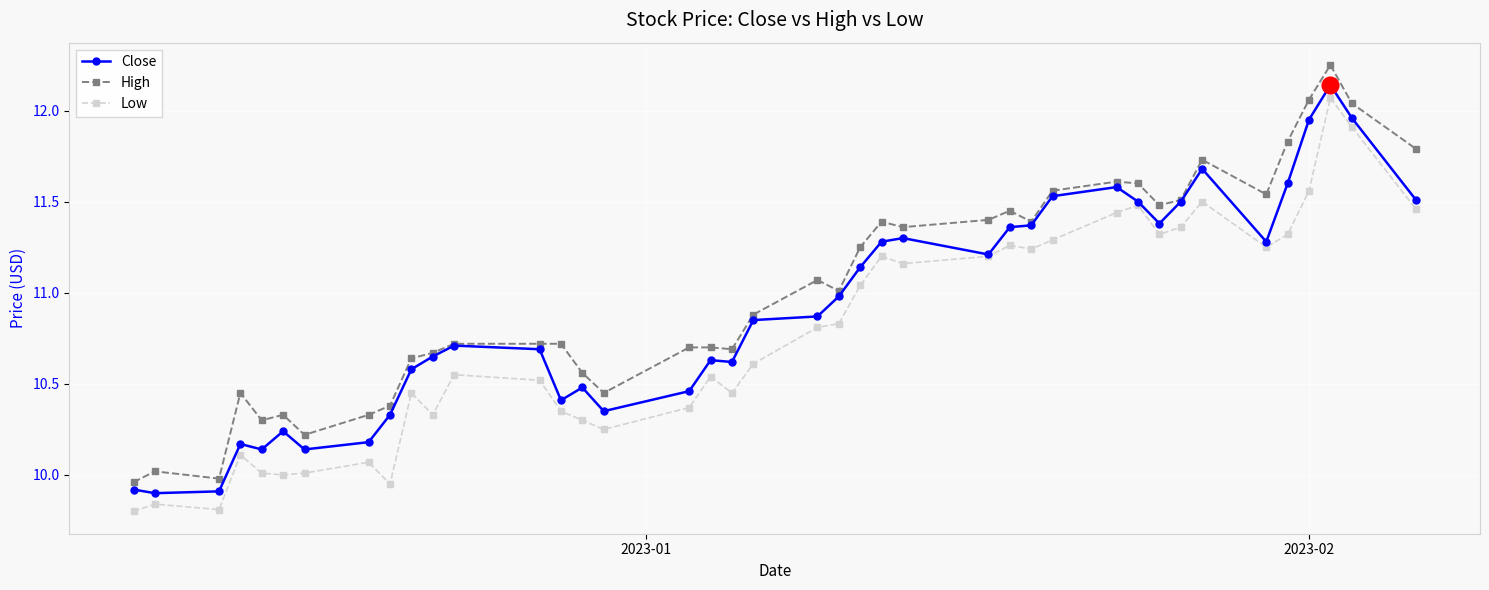

True or false: High has more than 0 points higher than both neighbors.

True